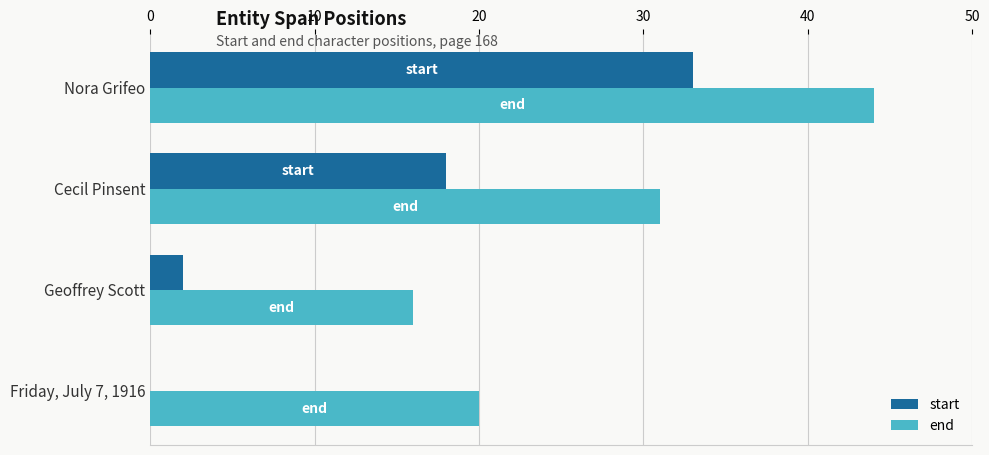

The value of start at Friday, July 7, 1916 is 0. True or false?

True